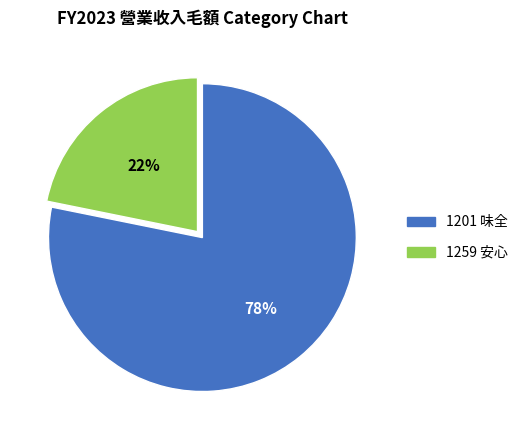

To the nearest percent, what is the difference between the 1259 安心 and 1201 味全 slice percentages?

56%